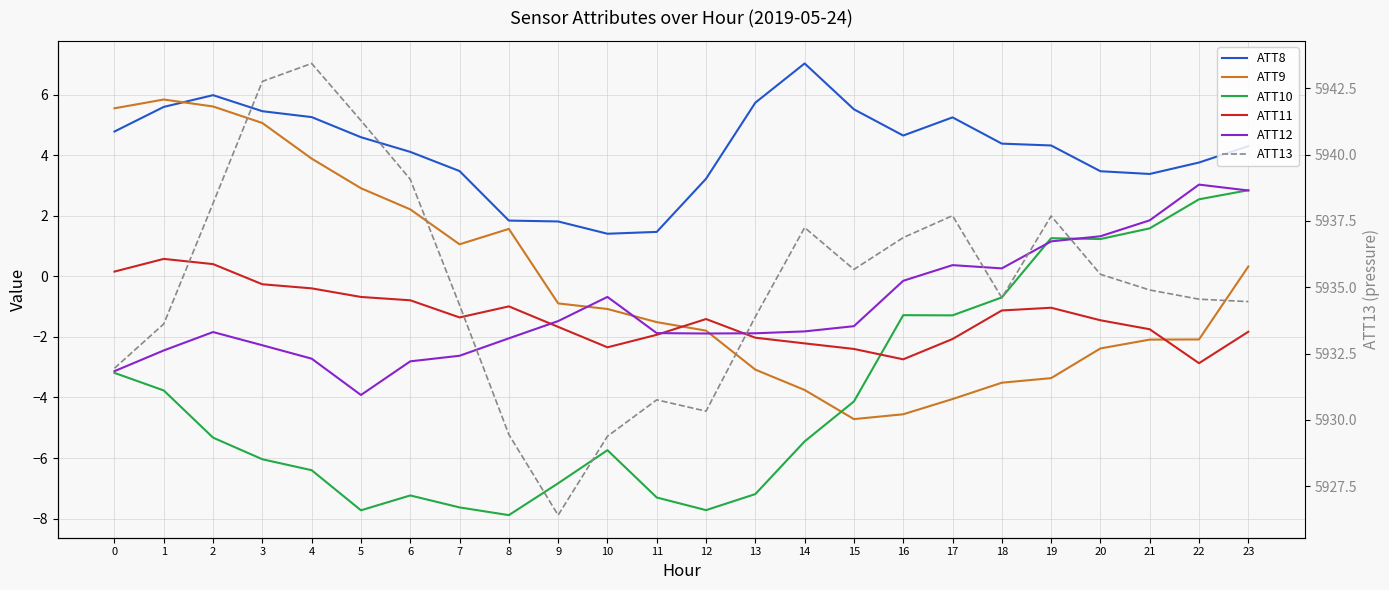

The value of ATT9 at 12 is -3.1. True or false?

False